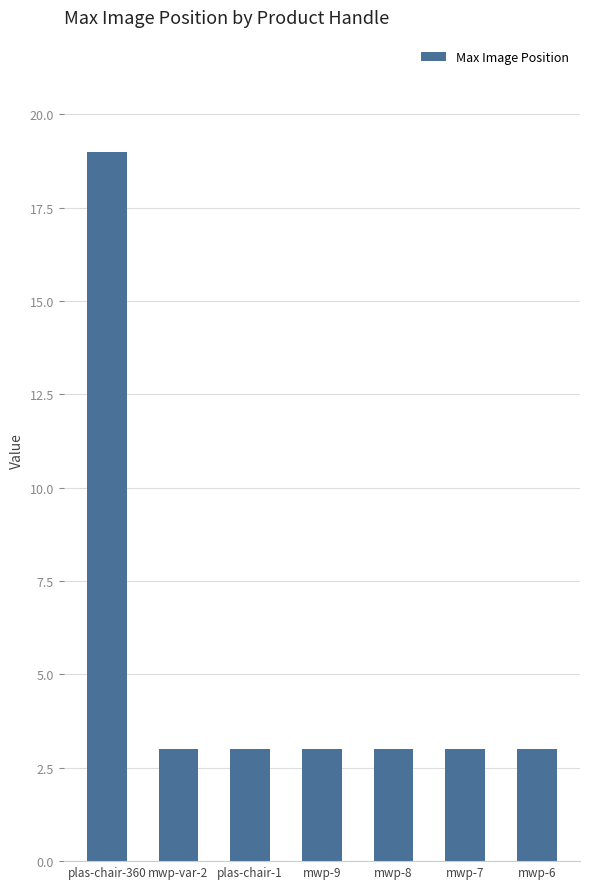

What is the difference between the maximum and minimum values?

16